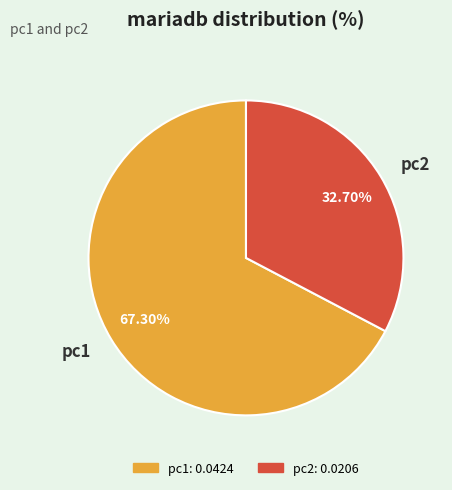

Which slice represents more than half of the pie?

pc1